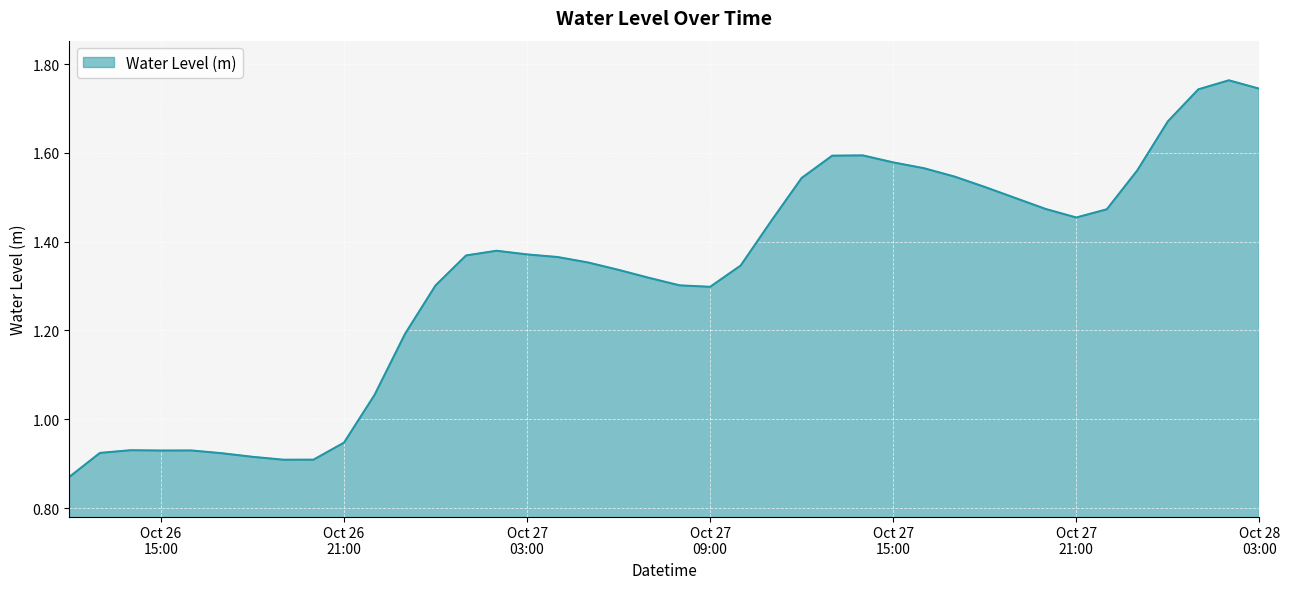

Reading left to right, transcribe all the data shown in this chart.

0.9	0.9	0.9	0.9	0.9	0.9	0.9	0.9	0.9	0.9	1.1	1.2	1.3	1.4	1.4	1.4	1.4	1.4	1.3	1.3	1.3	1.3	1.3	1.4	1.5	1.6	1.6	1.6	1.6	1.5	1.5	1.5	1.5	1.5	1.5	1.6	1.7	1.7	1.8	1.7